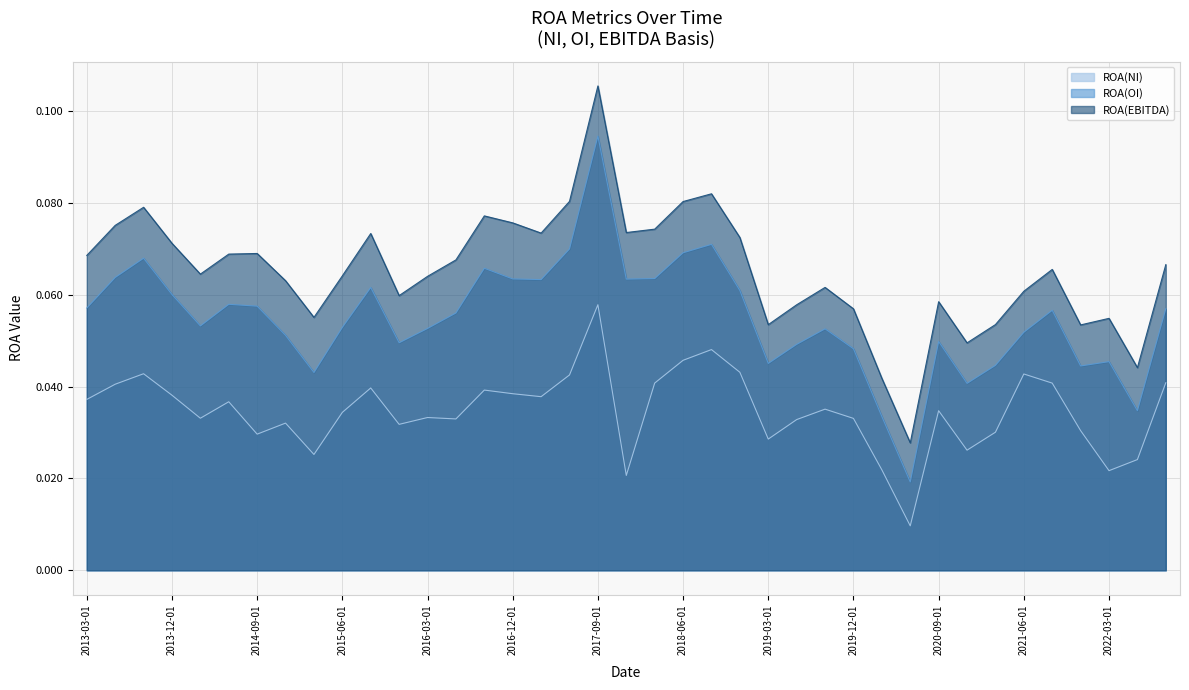

What position from the right is 2017-06-01?

22